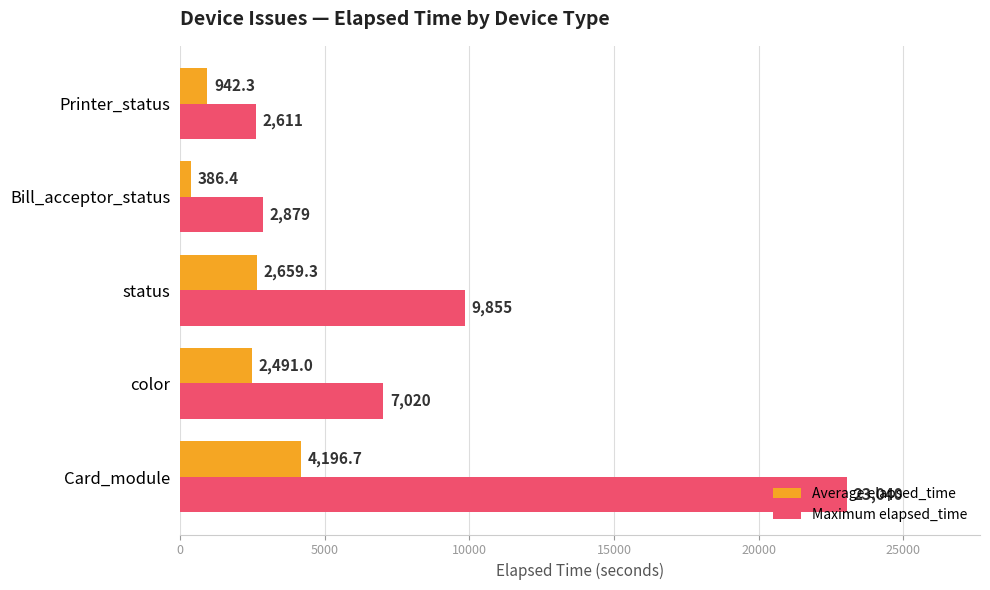

What is the greatest value displayed?

23040.0